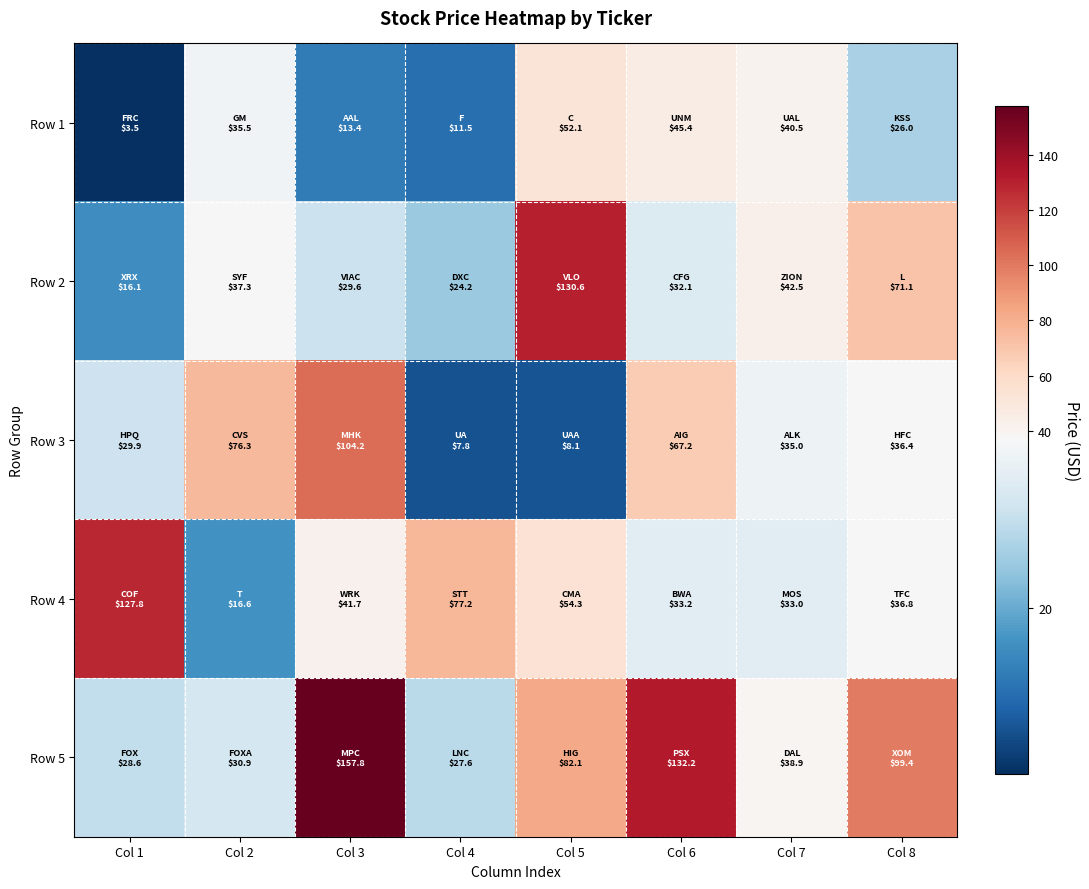

Reading left to right, extract all data points from this chart.

Row 1: Col 1=3.5	Col 2=35.5	Col 3=13.4	Col 4=11.5	Col 5=52.1	Col 6=45.4	Col 7=40.5	Col 8=26.0
Row 2: Col 1=16.1	Col 2=37.3	Col 3=29.6	Col 4=24.2	Col 5=130.6	Col 6=32.1	Col 7=42.5	Col 8=71.1
Row 3: Col 1=29.9	Col 2=76.3	Col 3=104.2	Col 4=7.8	Col 5=8.1	Col 6=67.2	Col 7=35.0	Col 8=36.4
Row 4: Col 1=127.8	Col 2=16.6	Col 3=41.7	Col 4=77.2	Col 5=54.3	Col 6=33.2	Col 7=33.0	Col 8=36.8
Row 5: Col 1=28.6	Col 2=30.9	Col 3=157.8	Col 4=27.6	Col 5=82.1	Col 6=132.2	Col 7=38.9	Col 8=99.4